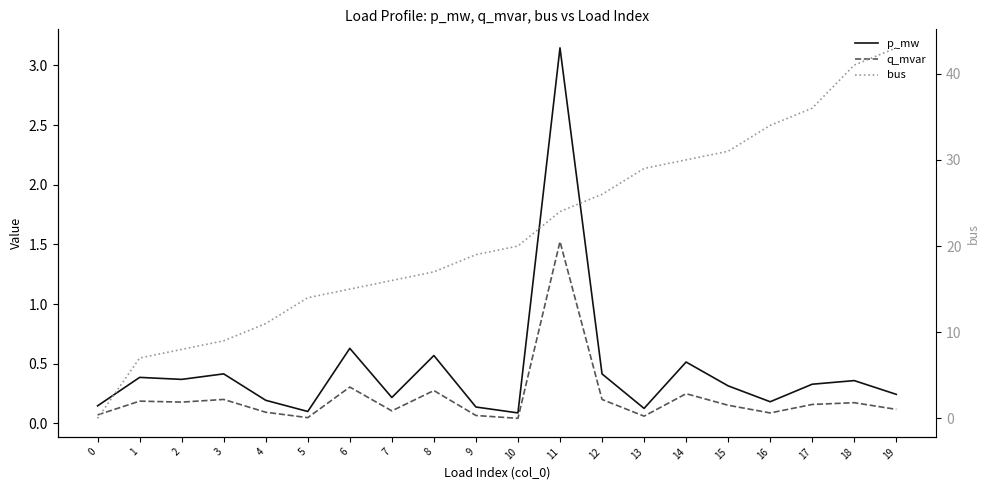

The bus series shows 19.0 at 9. True or false?

True